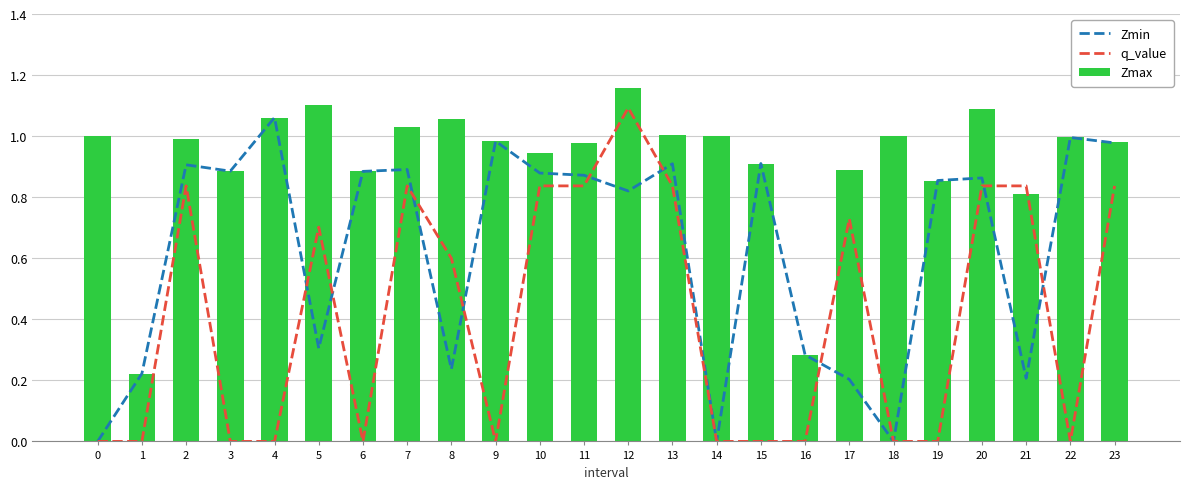

What is the average value of the Zmin series?

0.6